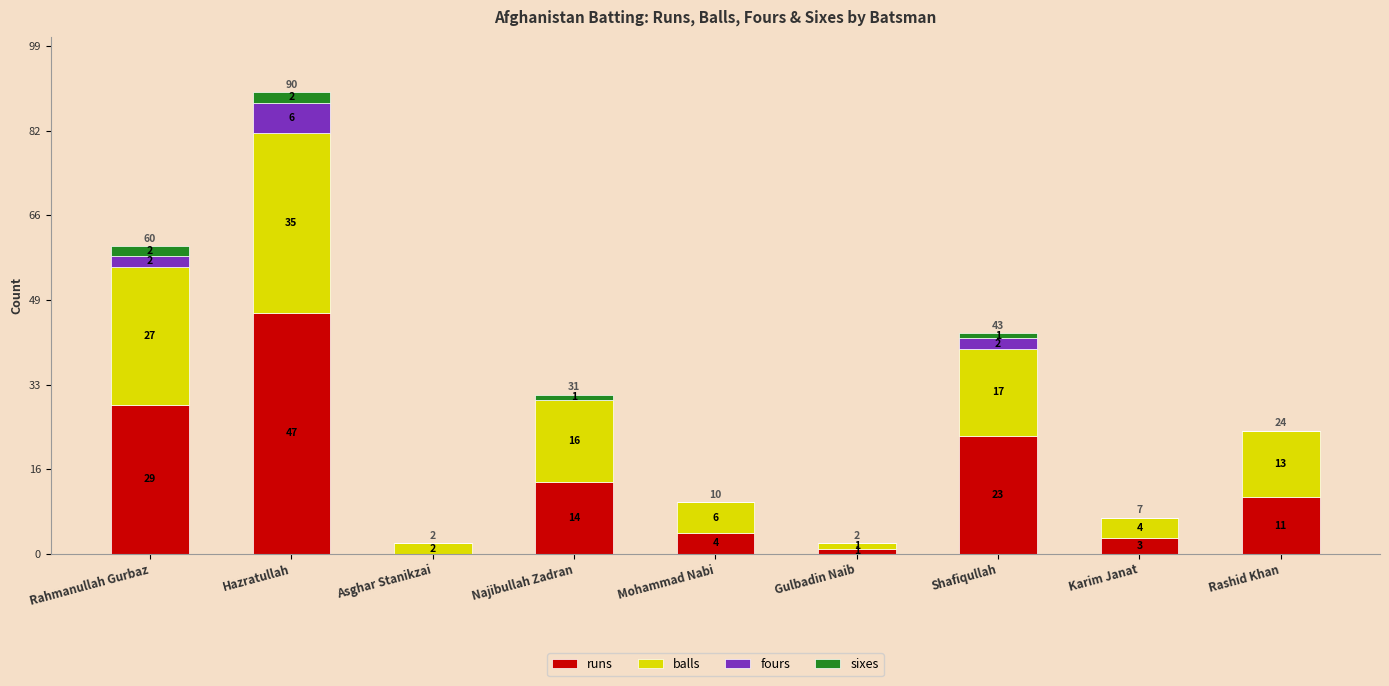

Is it true that runs equals 47 at Hazratullah?

True